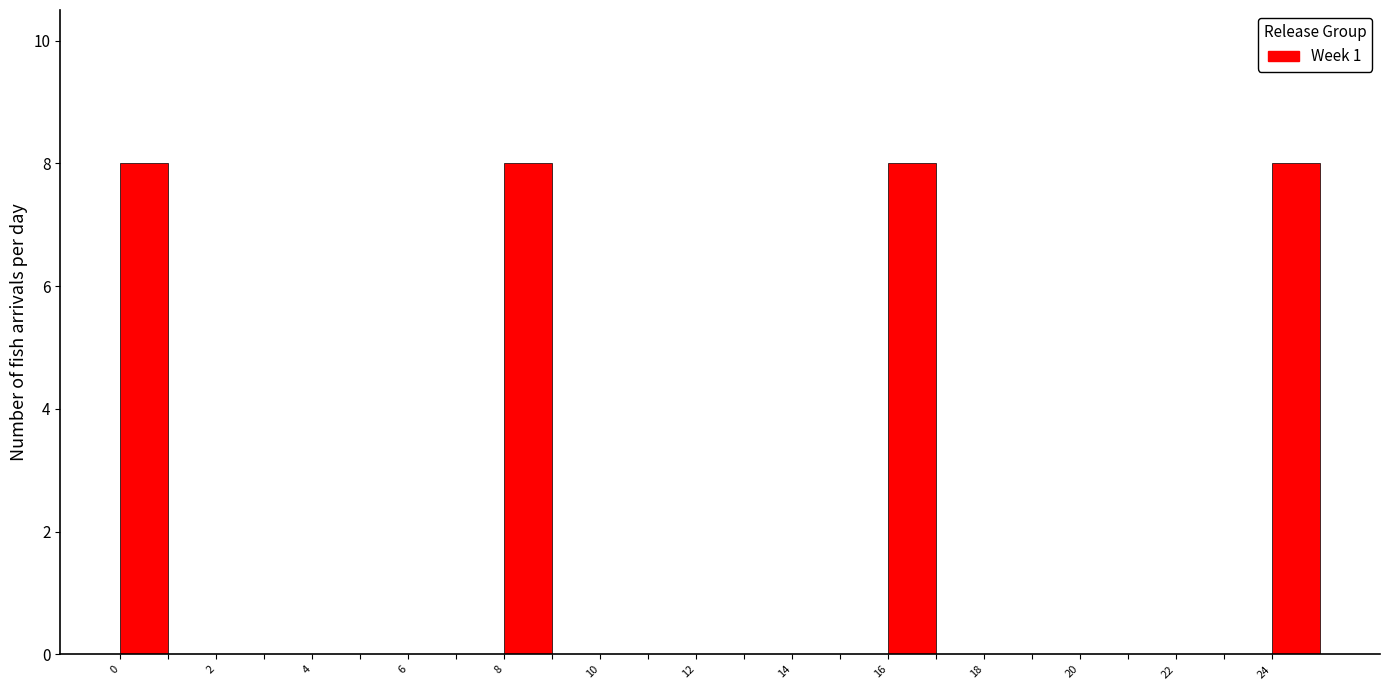

Reading left to right, list every bar in this chart as the range it spans on the x-axis followed by its height. The values are not printed on the chart, so give them approximately, as read against the axis.

0 to 1: 8
1 to 2: 0
2 to 3: 0
3 to 4: 0
4 to 5: 0
5 to 6: 0
6 to 7: 0
7 to 8: 0
8 to 9: 8
9 to 10: 0
10 to 11: 0
11 to 12: 0
12 to 13: 0
13 to 14: 0
14 to 15: 0
15 to 16: 0
16 to 17: 8
17 to 18: 0
18 to 19: 0
19 to 20: 0
20 to 21: 0
21 to 22: 0
22 to 23: 0
23 to 24: 0
24 to 25: 8